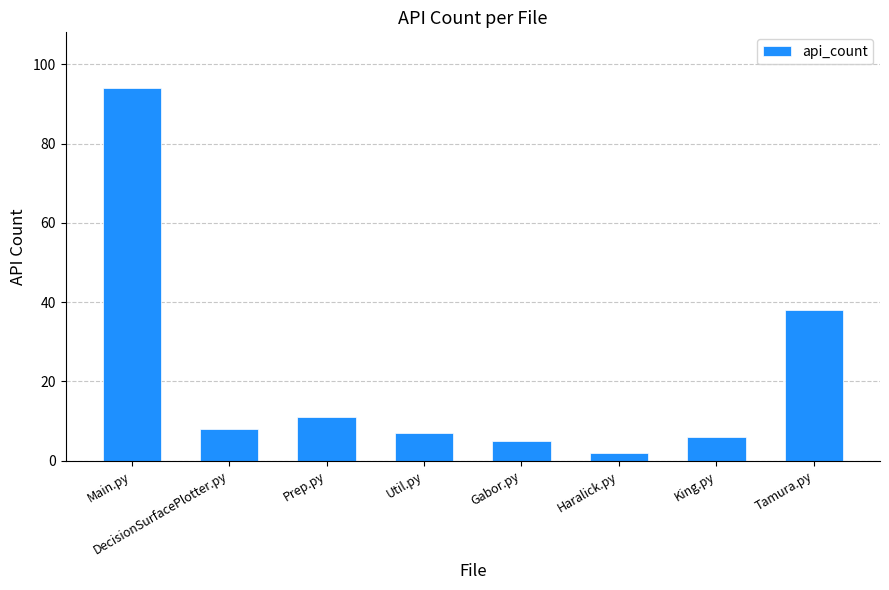

The chart shows a value of 16 at Prep.py. True or false?

False